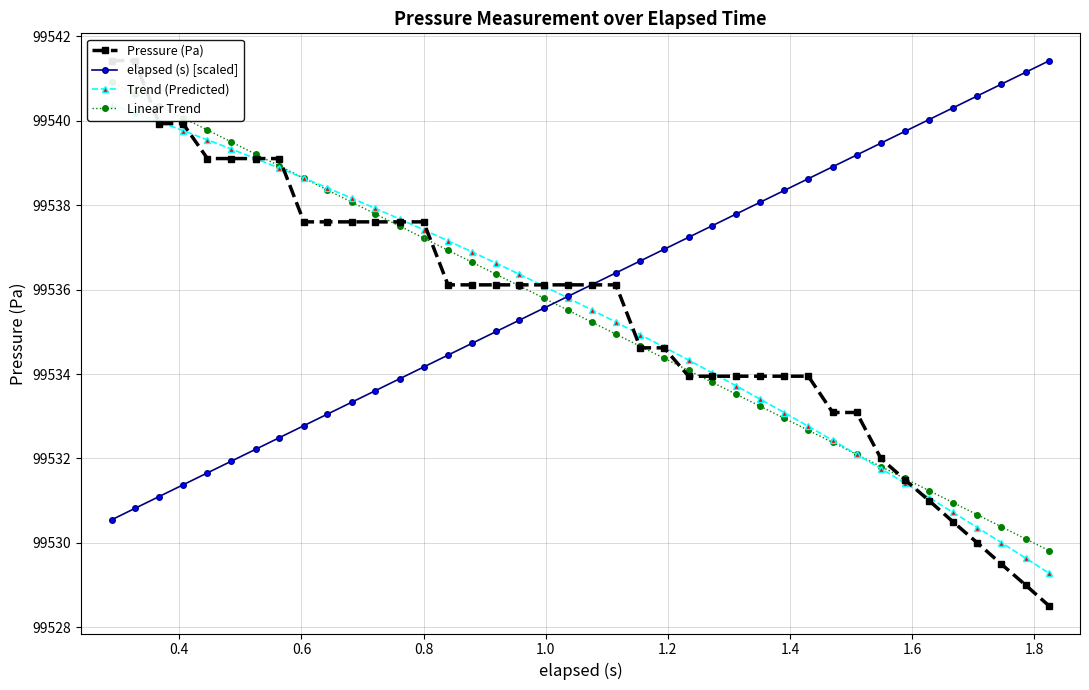

List the series in order of their peak value, lowest first.

Trend (Predicted), Linear Trend, Pressure (Pa), elapsed (s) [scaled]